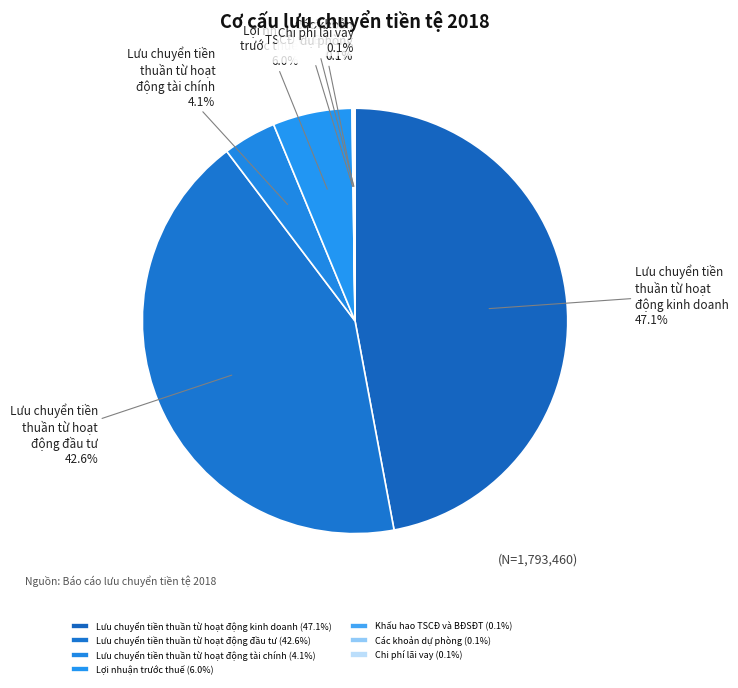

Is Lưu chuyển tiền thuần từ hoạt động kinh doanh the majority of the pie?

No